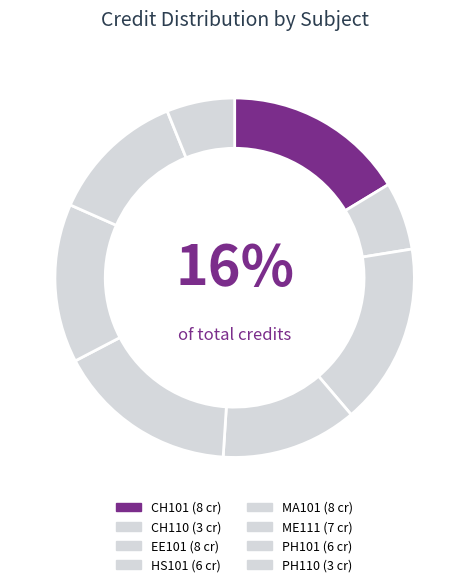

To the nearest percent, what portion does ME111 represent?

14%